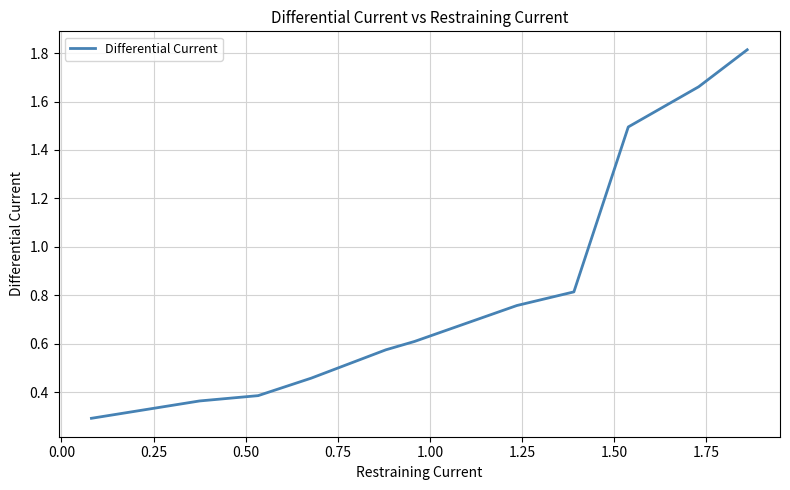

How many lines are shown in the chart?

1